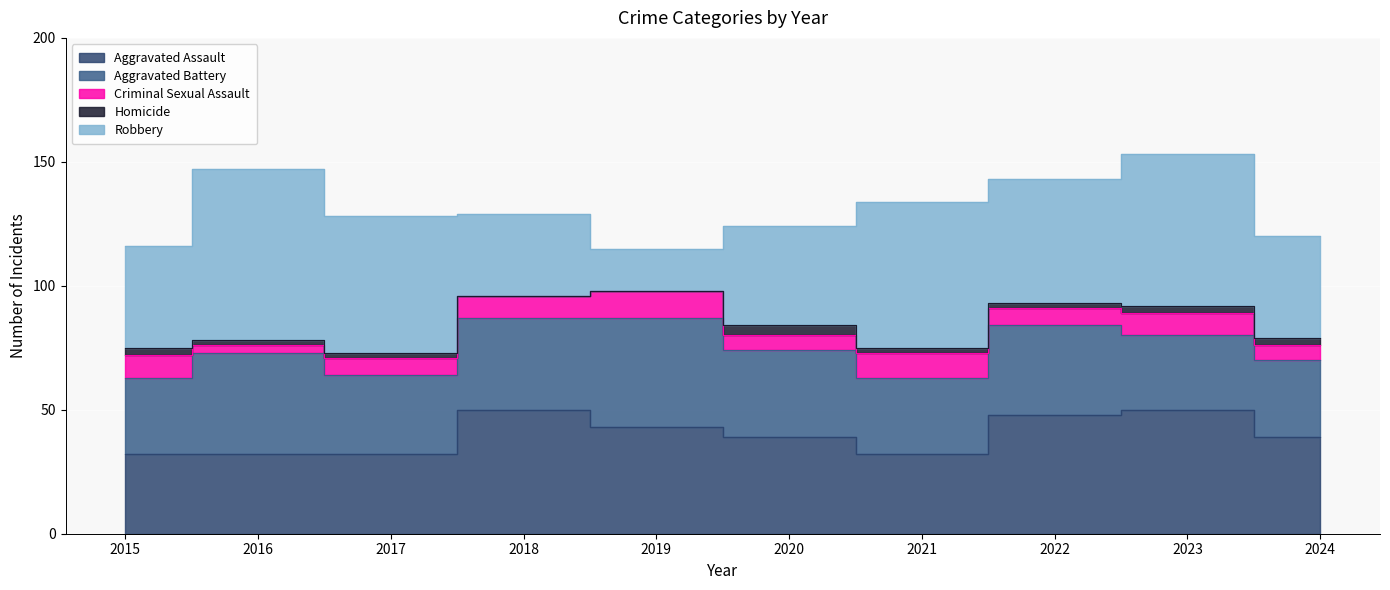

At how many categories does at least one series exceed 65?

1